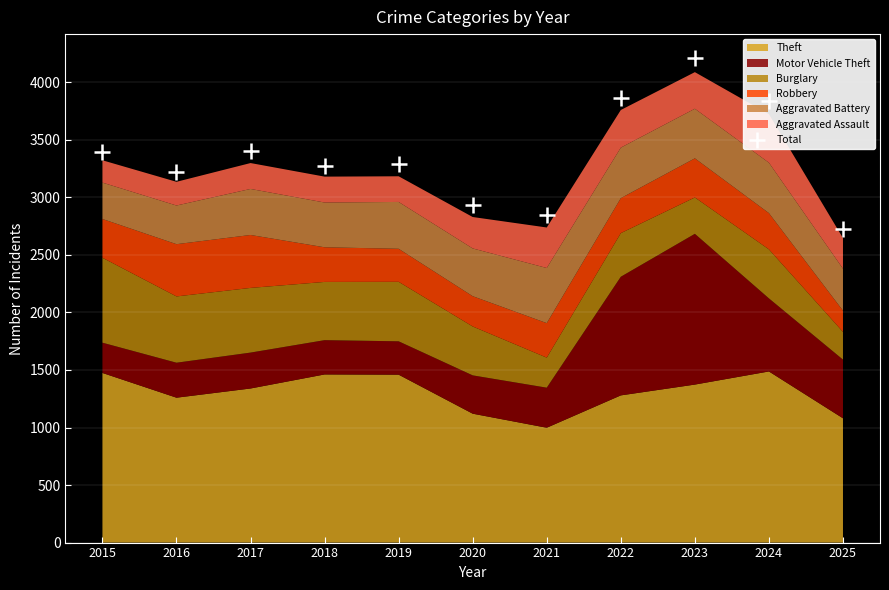

What is the ratio of the value at 2024 to the value at 2023?

0.9